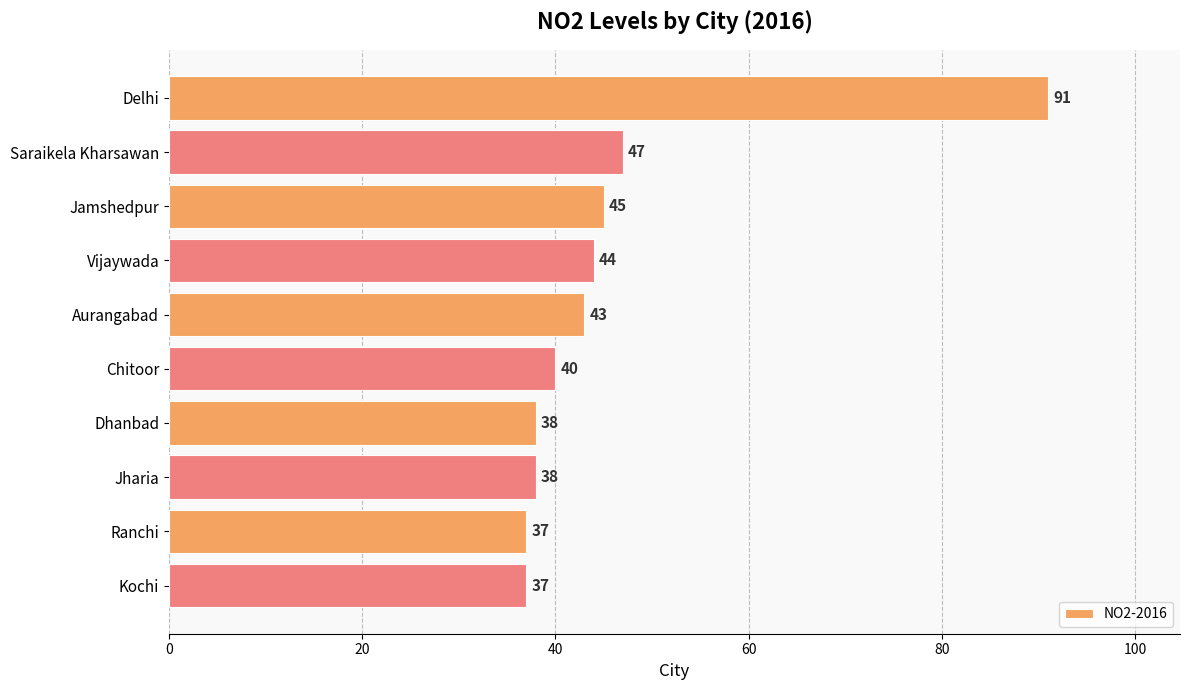

What is the approximate value at Jamshedpur?

45